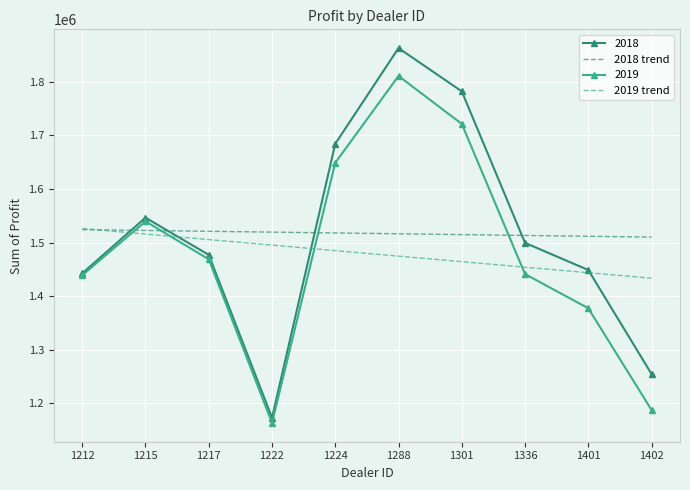

The value of 2018 at 1402 is 1254783.5. True or false?

True